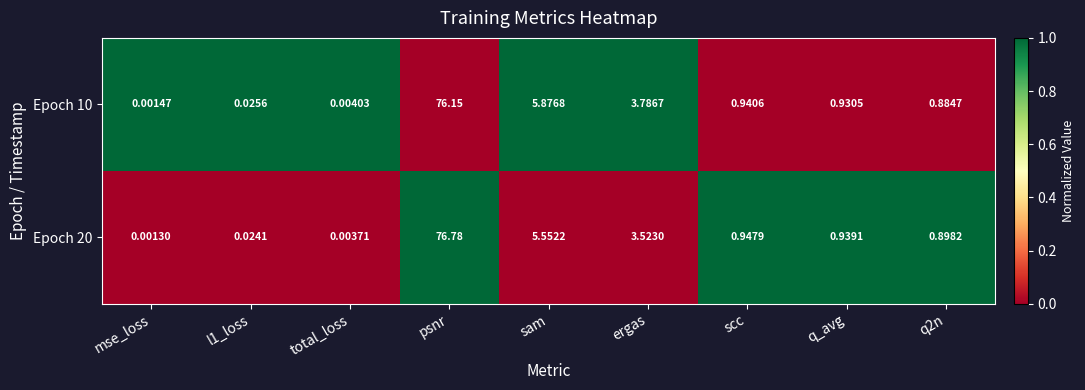

At which category does the chart reach its peak across all series?

psnr